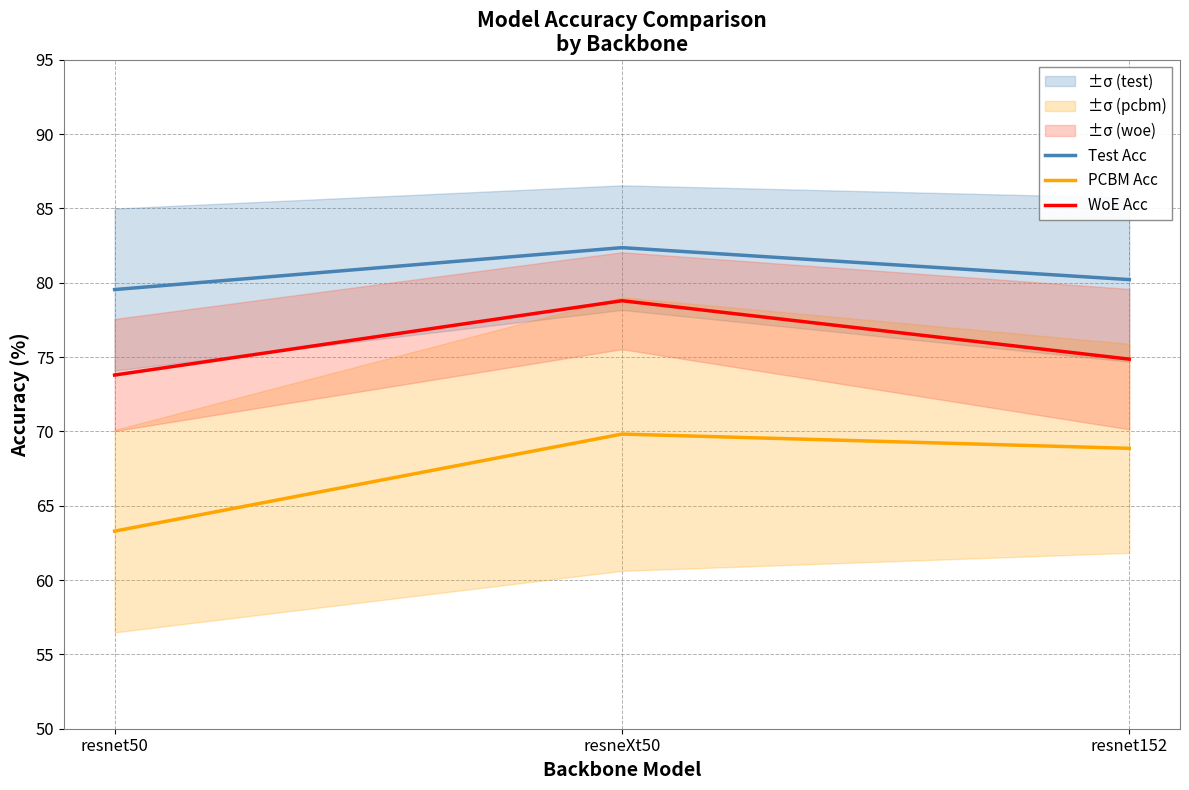

What is the label of the 1st point from the left?

resnet50